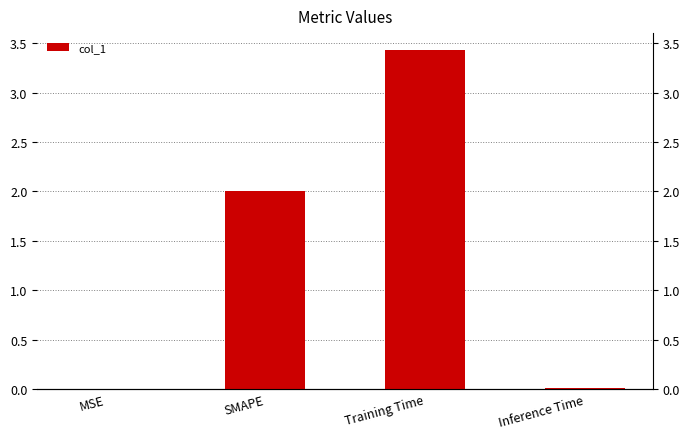

How many bars are there in total?

4